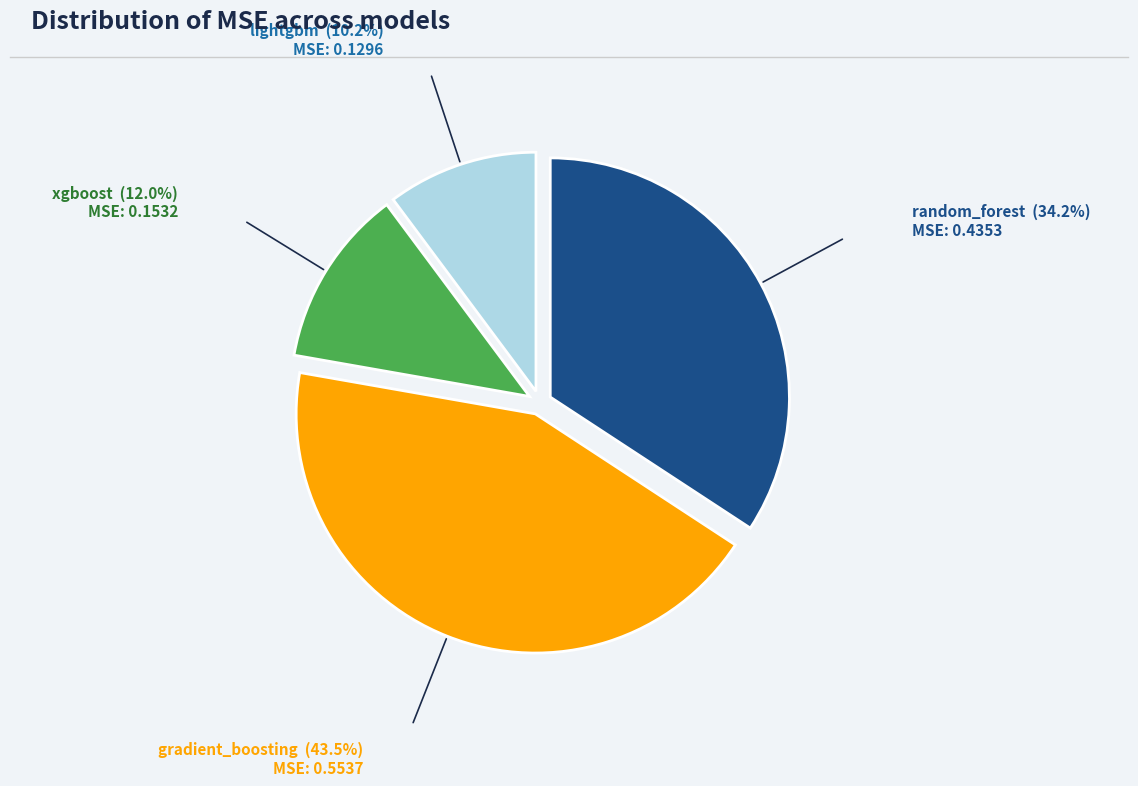

Rank the categories by value from highest to lowest.

gradient_boosting, random_forest, xgboost, lightgbm